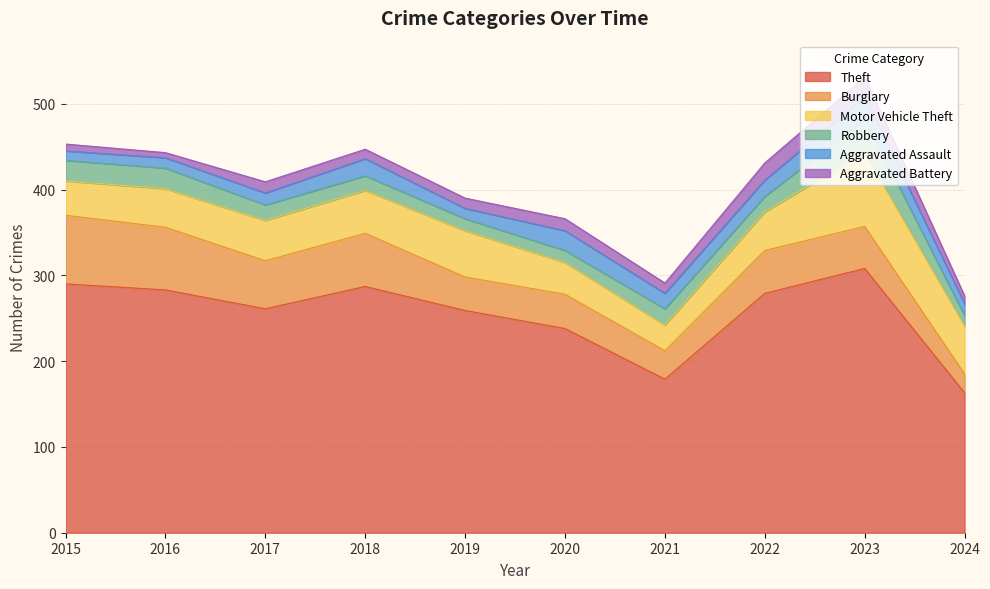

The value of Robbery at 2019 is 4. True or false?

False